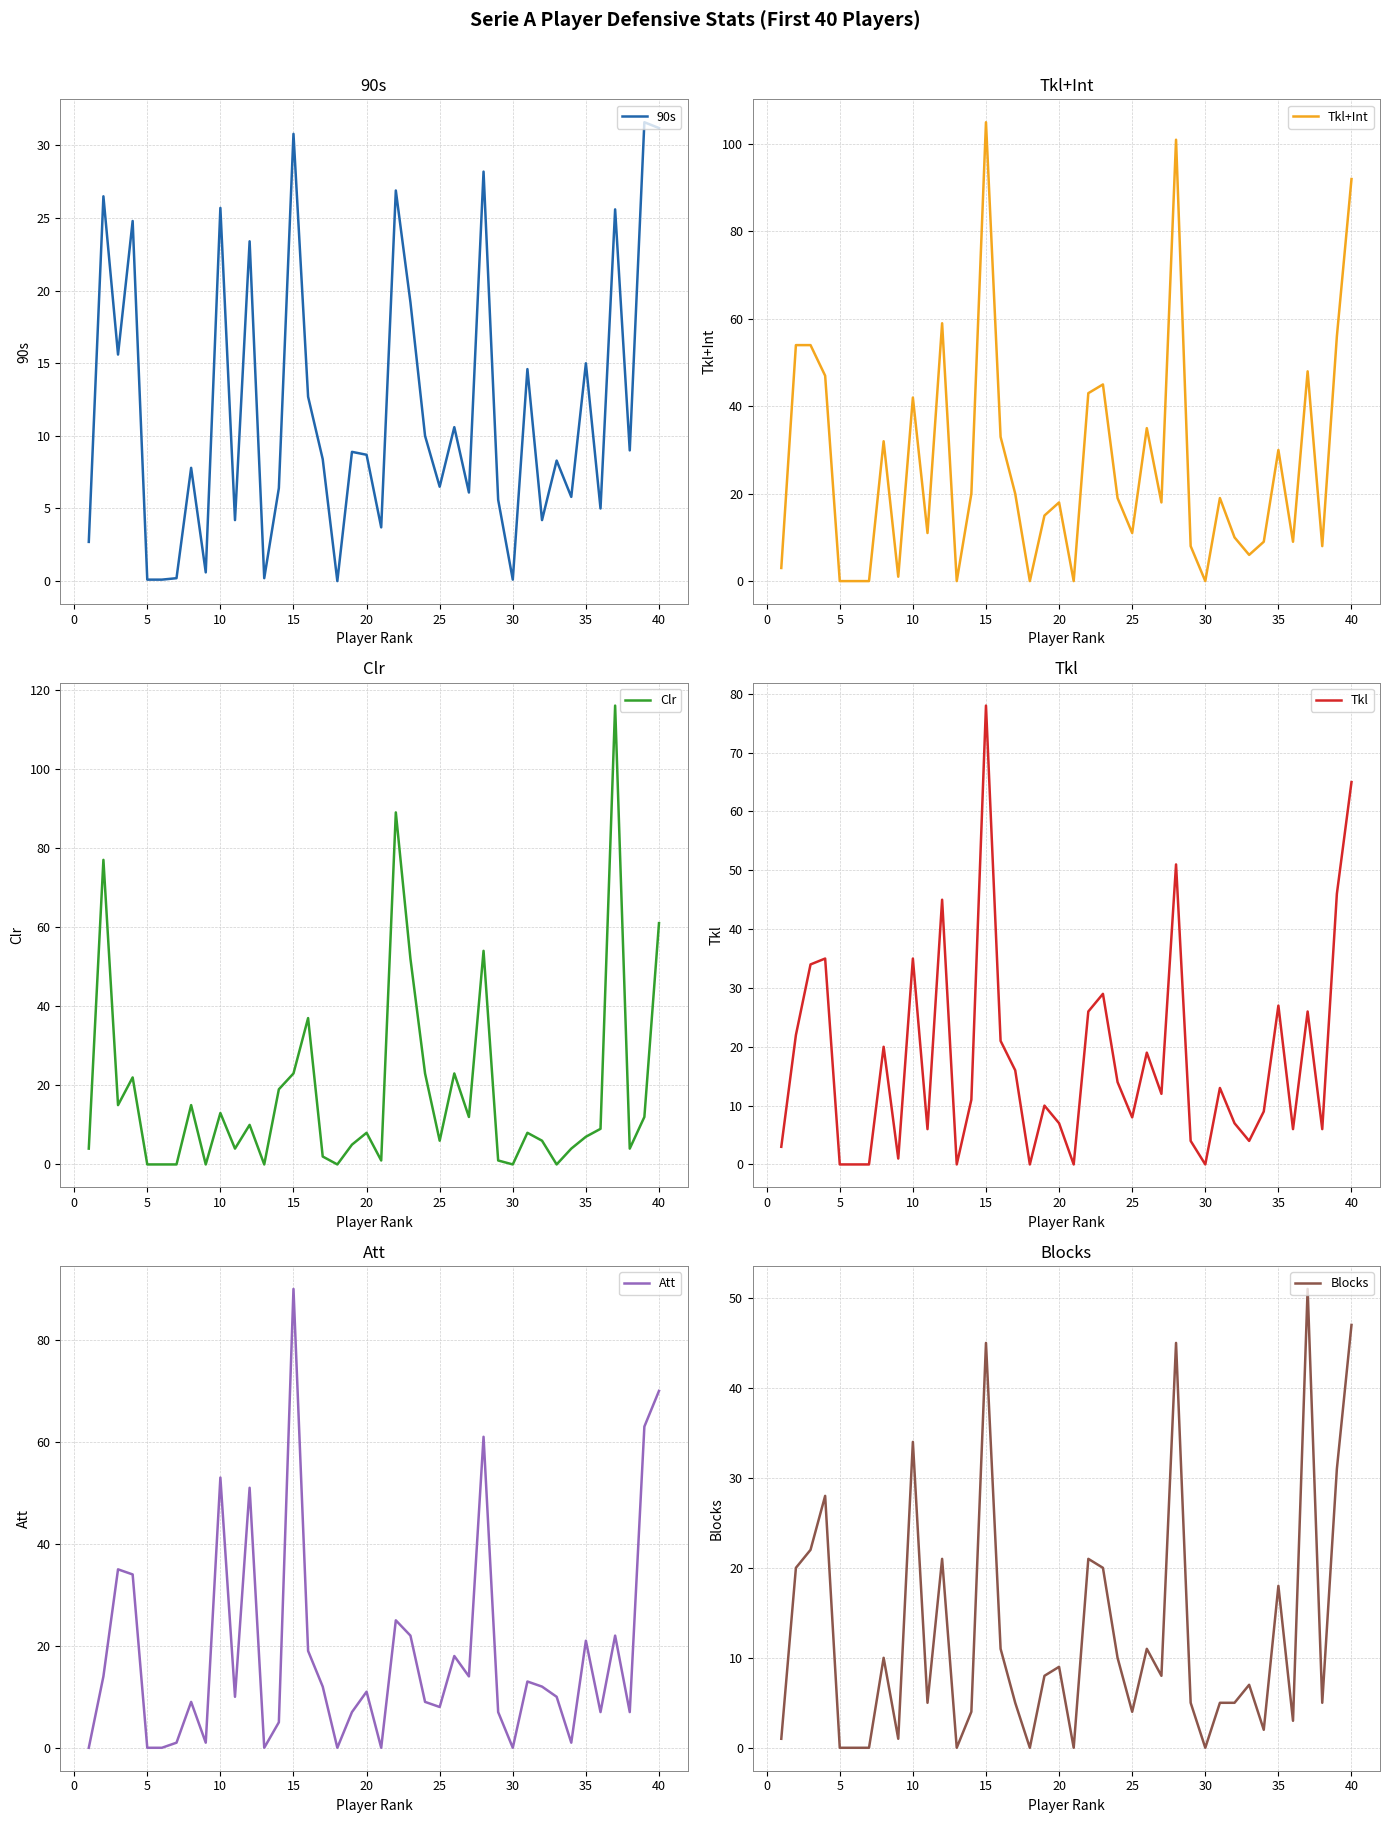

What is the value of the Att point at the 20th from the left?

11.0